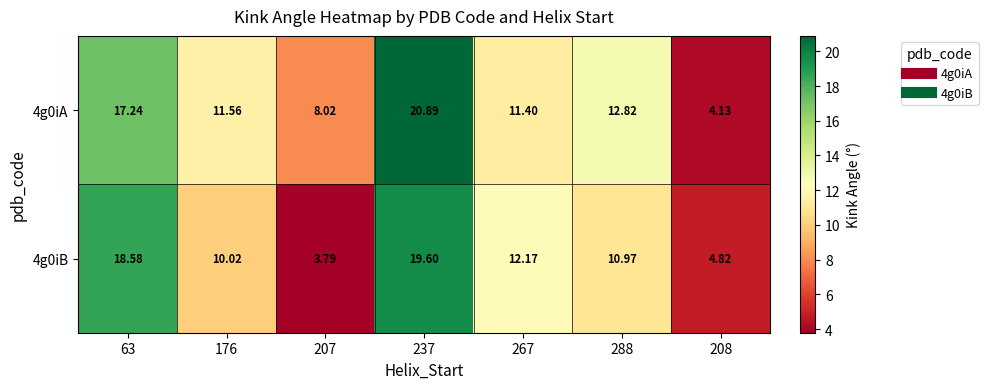

What is the difference between the highest and lowest values at 208?

0.7